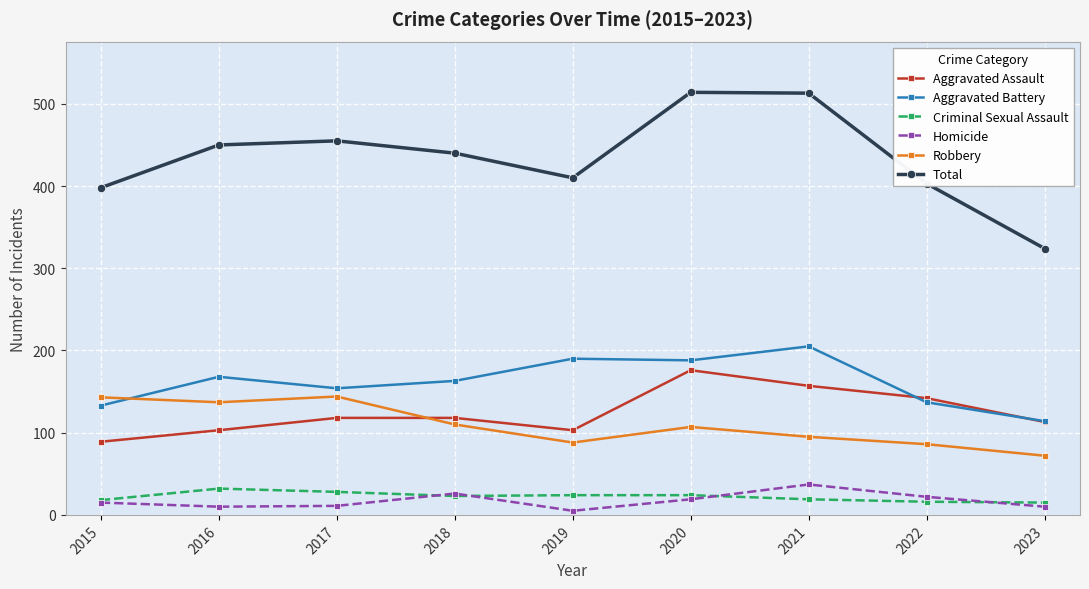

True or false: Aggravated Battery has more than 1 interior local peaks.

True